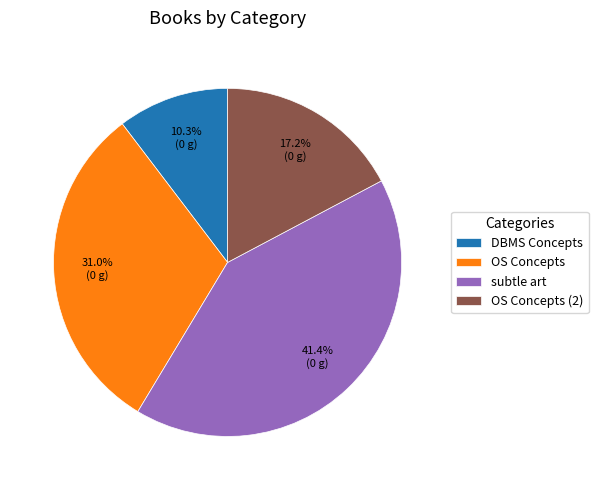

What percentage is the subtle art slice, to the nearest percent?

41%